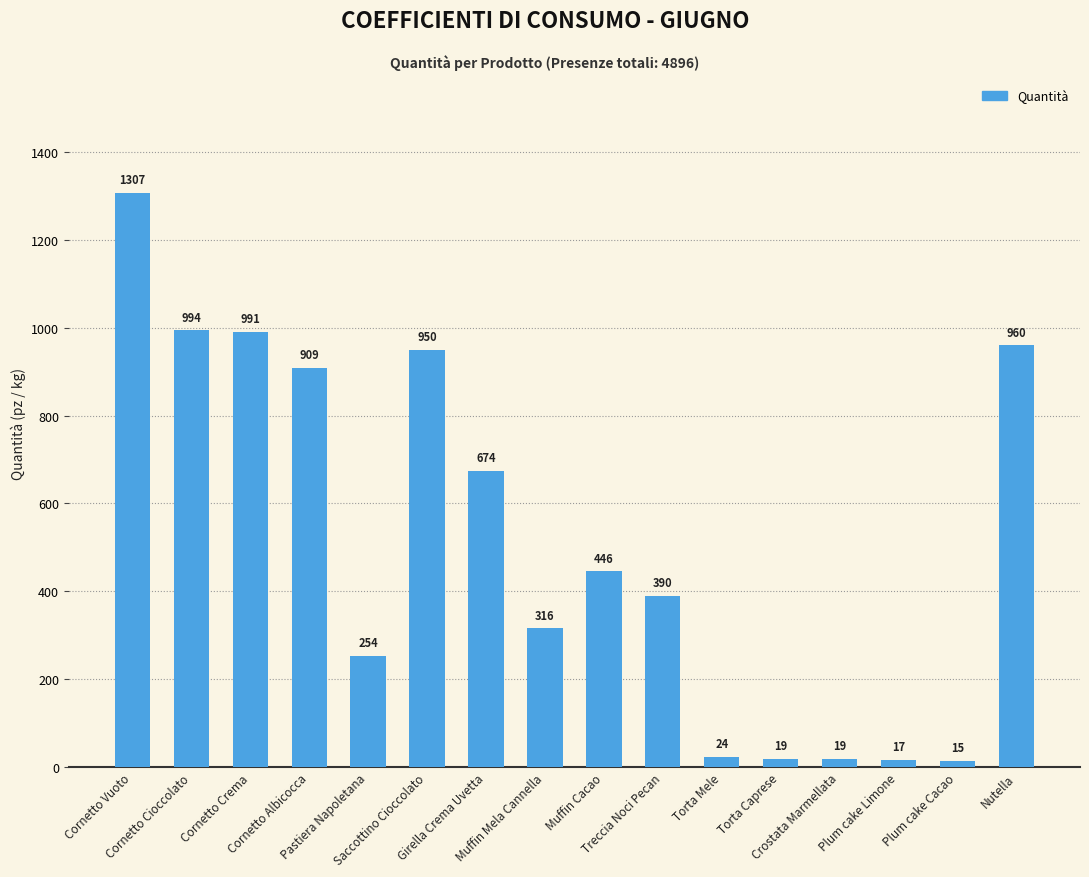

What is the sum of the values at Treccia Noci Pecan and Muffin Cacao?

836